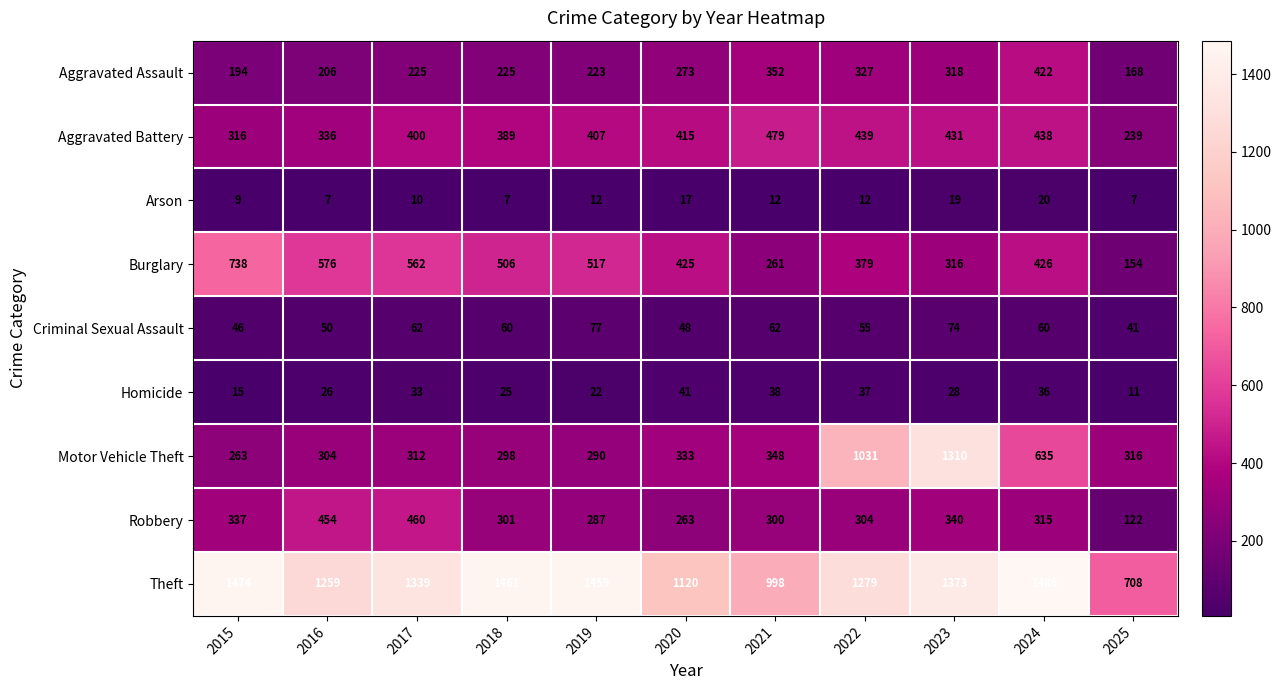

Which label corresponds to the largest value in the chart?

2024